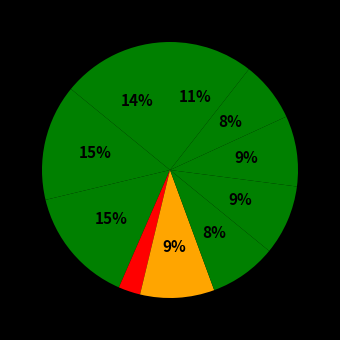

Rank the categories by value from highest to lowest.

SVRL, SARIMA, ARIMA, DNN, SVRRBF, RF, AGRNN, IGRNN, GB, SVRP